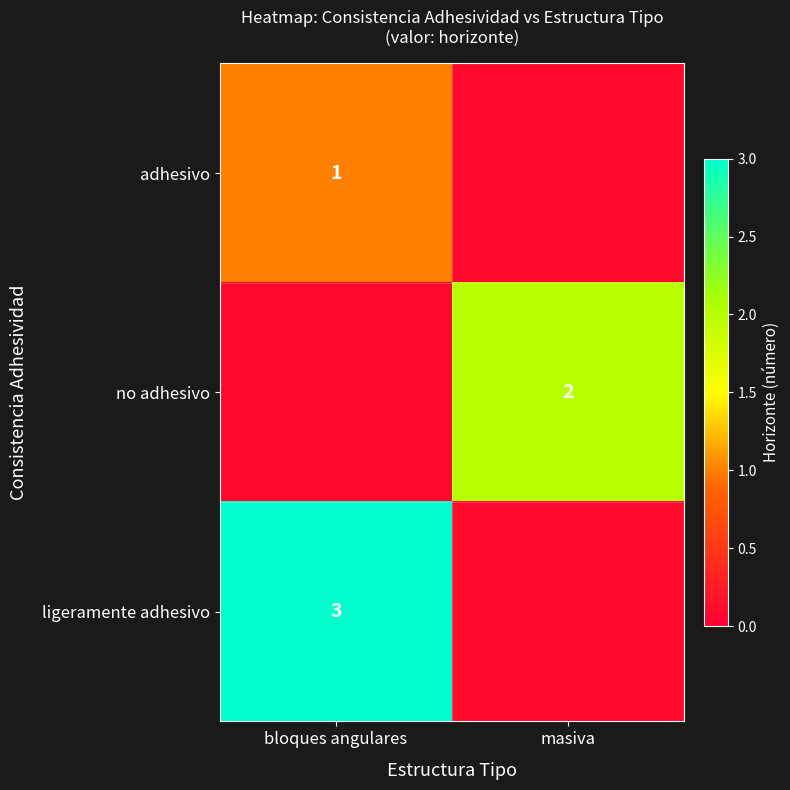

At how many categories does at least one series exceed 1?

2